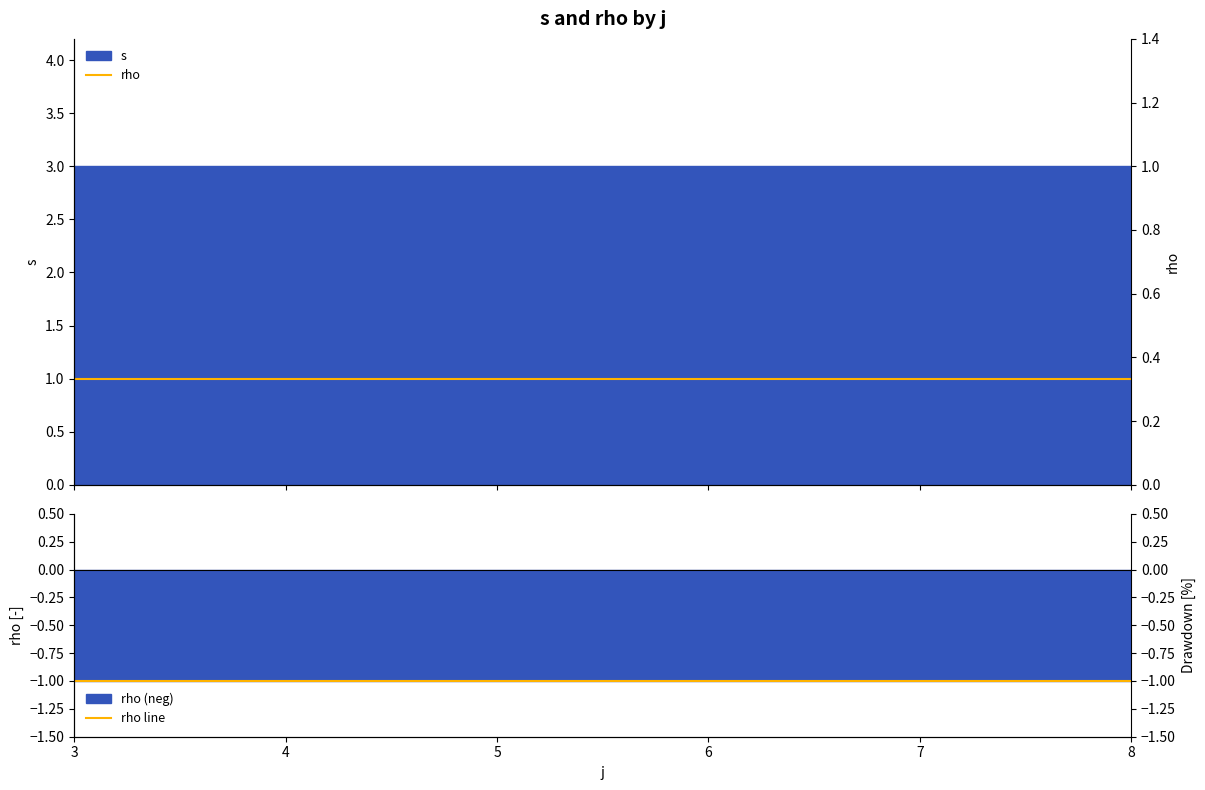

Which category has the lowest value in the rho line series?

3